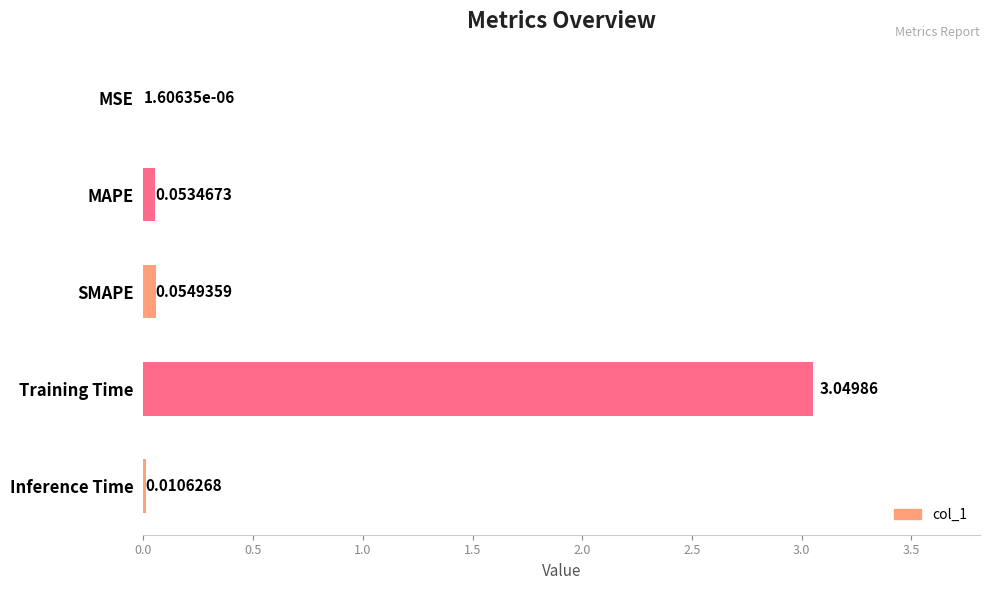

What is the sum of all values?

3.2